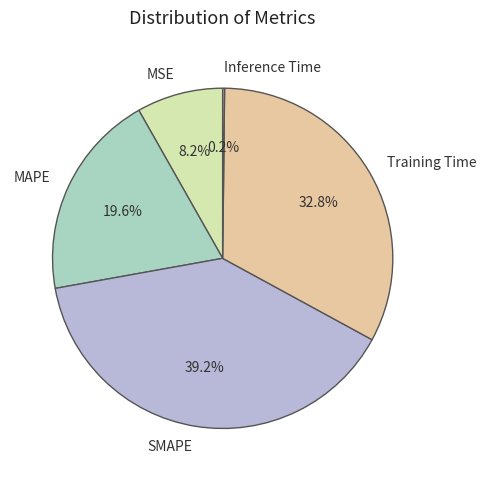

Is there a majority slice in this chart?

No